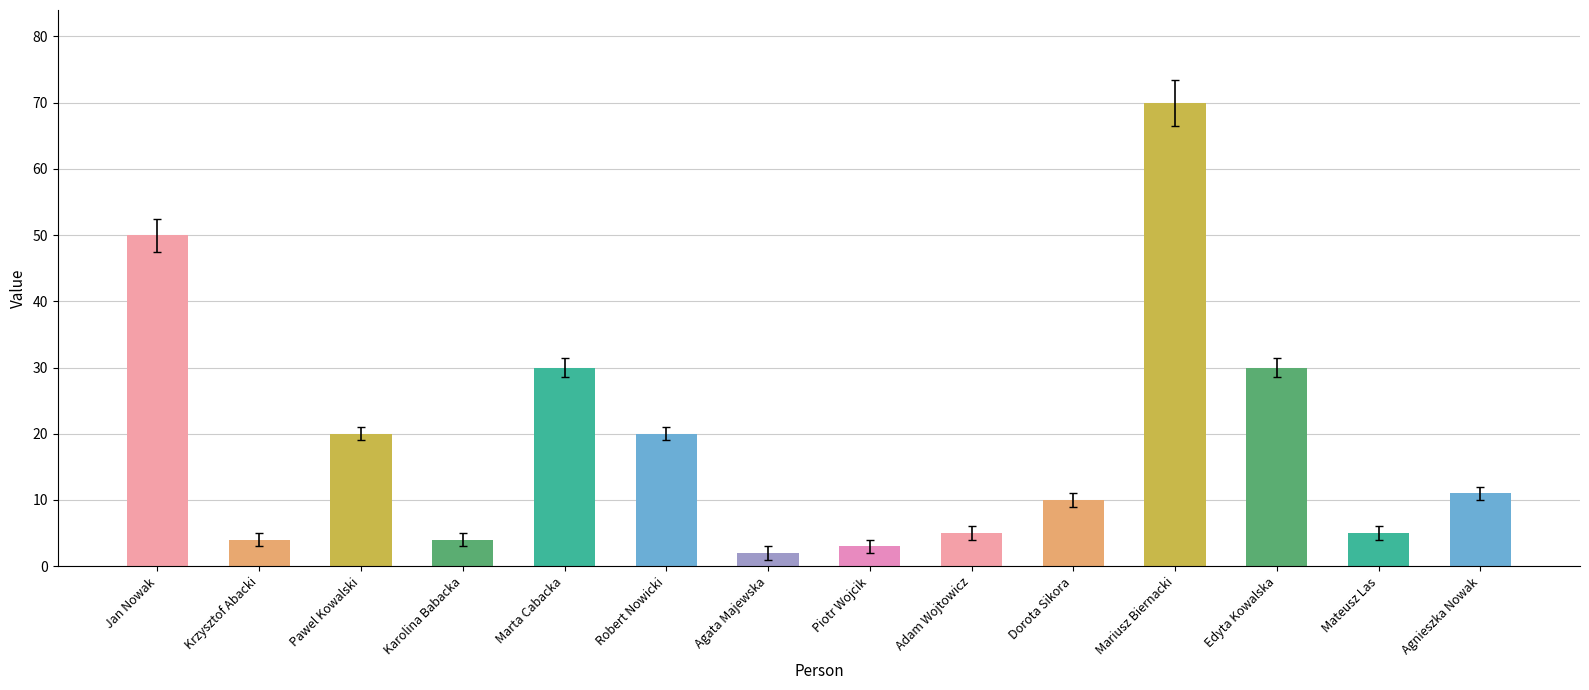

What is the difference between the maximum and second lowest values?

67